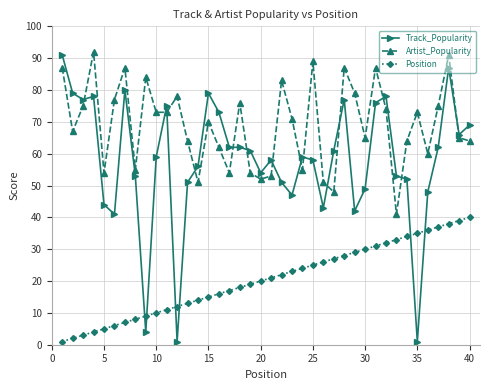

Which series has the largest total across all categories?

Artist_Popularity